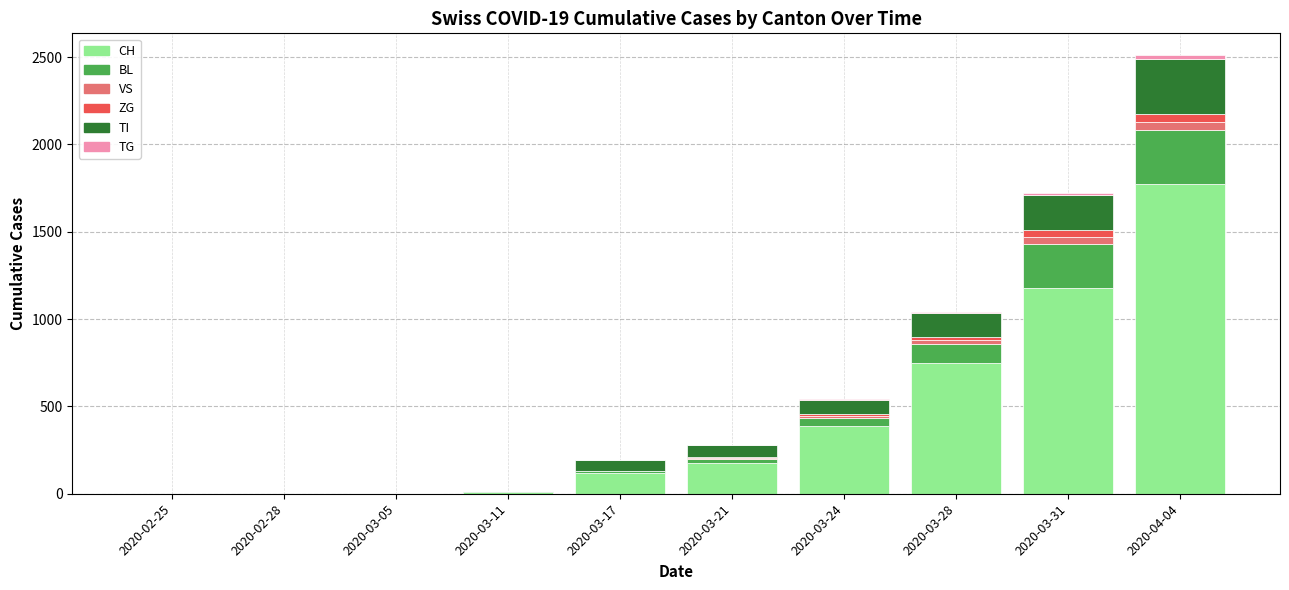

At which category is the sum across all series the highest?

2020-04-04